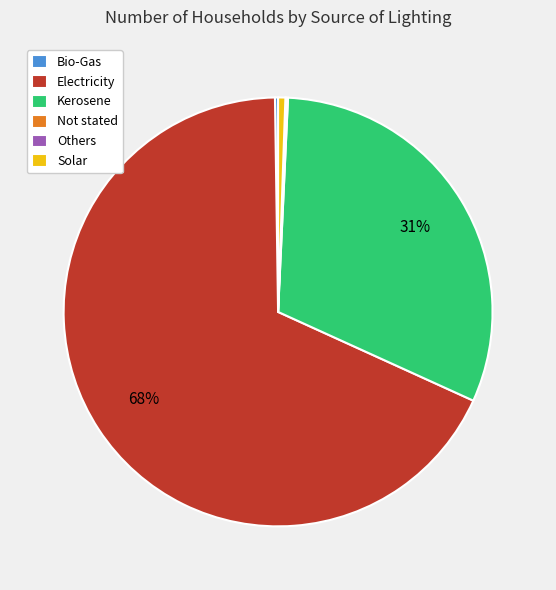

Is Electricity the majority of the pie?

Yes